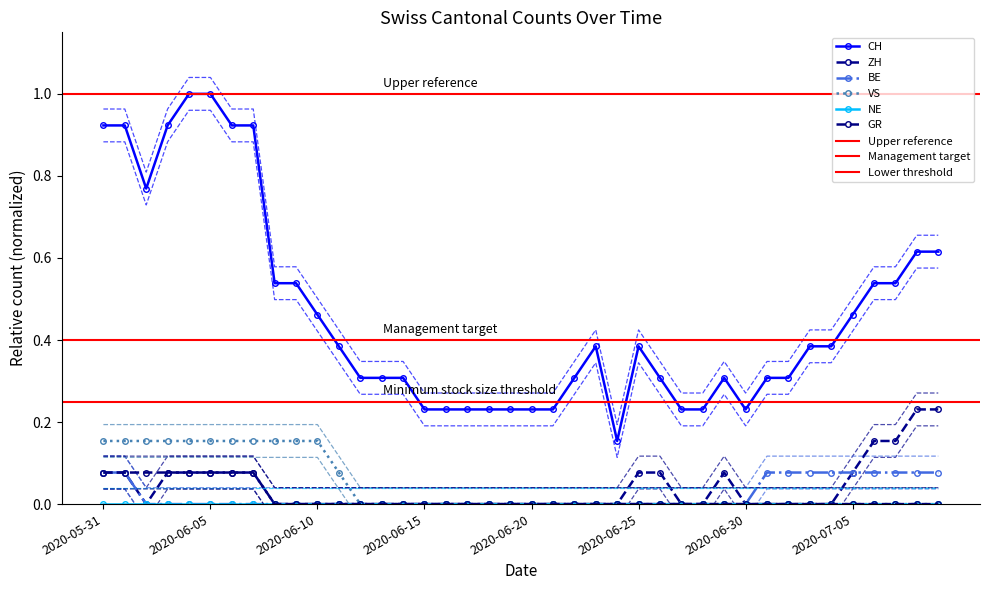

What is the total value across all series at 2020-06-24?

0.2